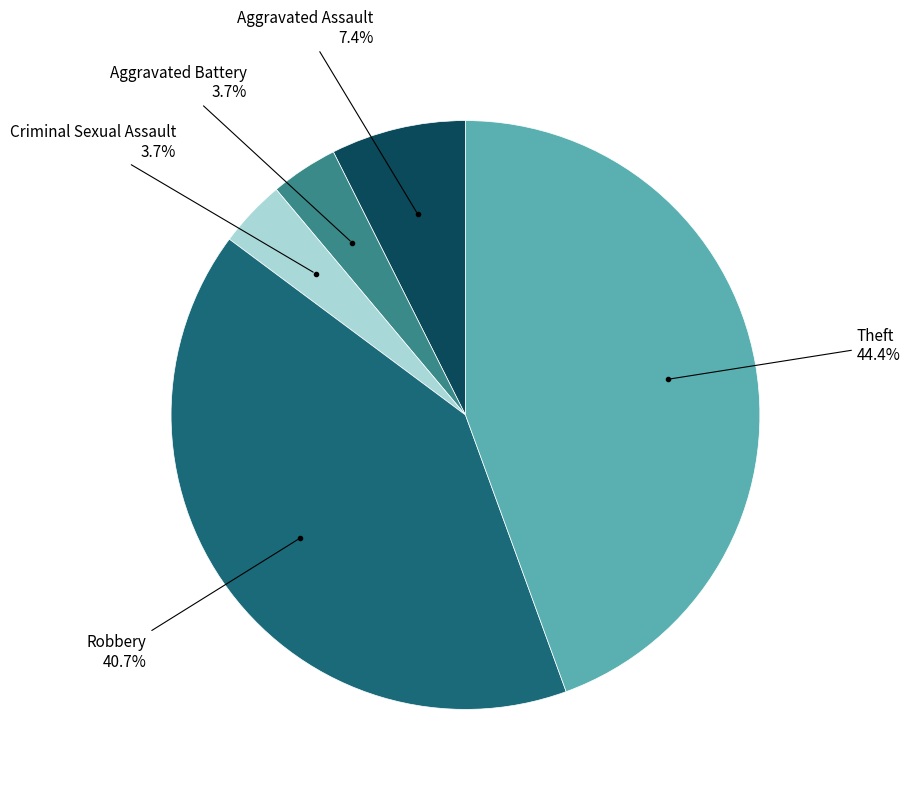

Does any single category account for the majority?

No